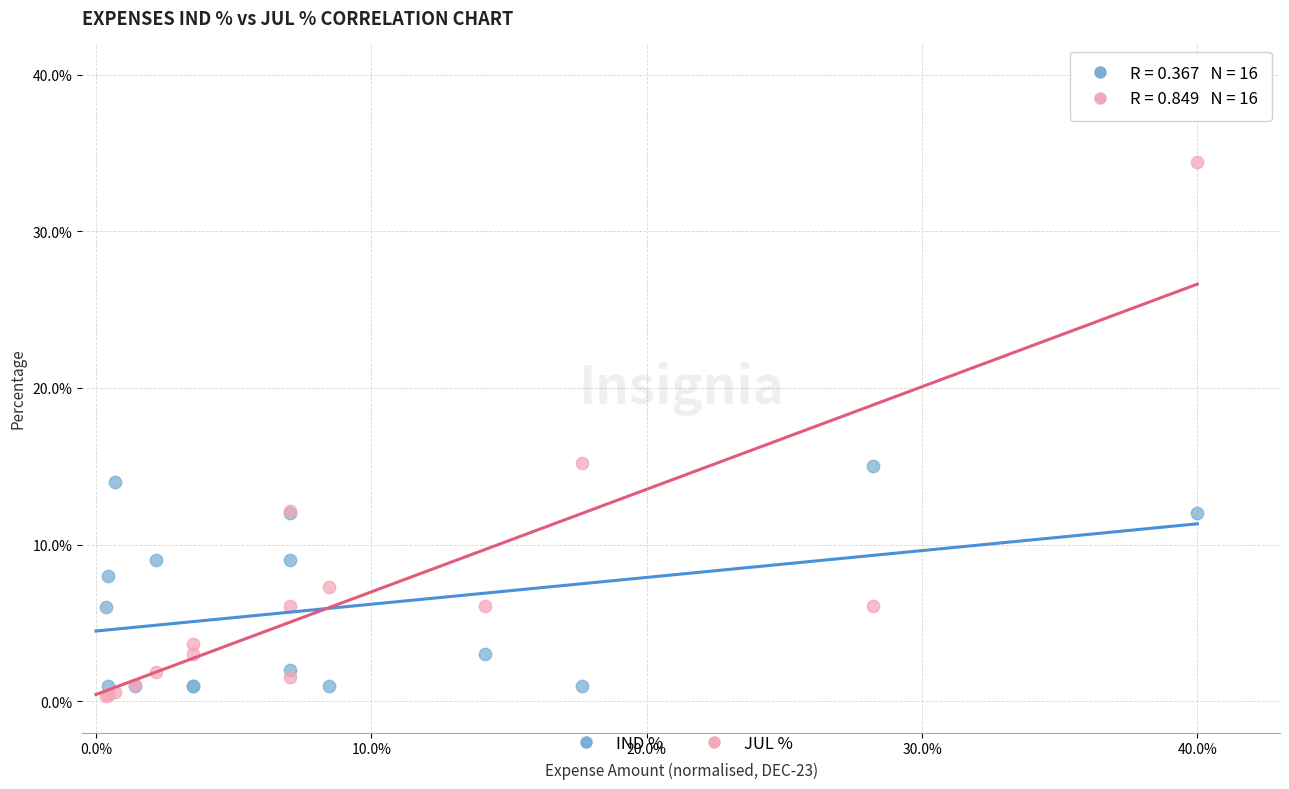

What are all the series names shown in the legend?

IND %, JUL %